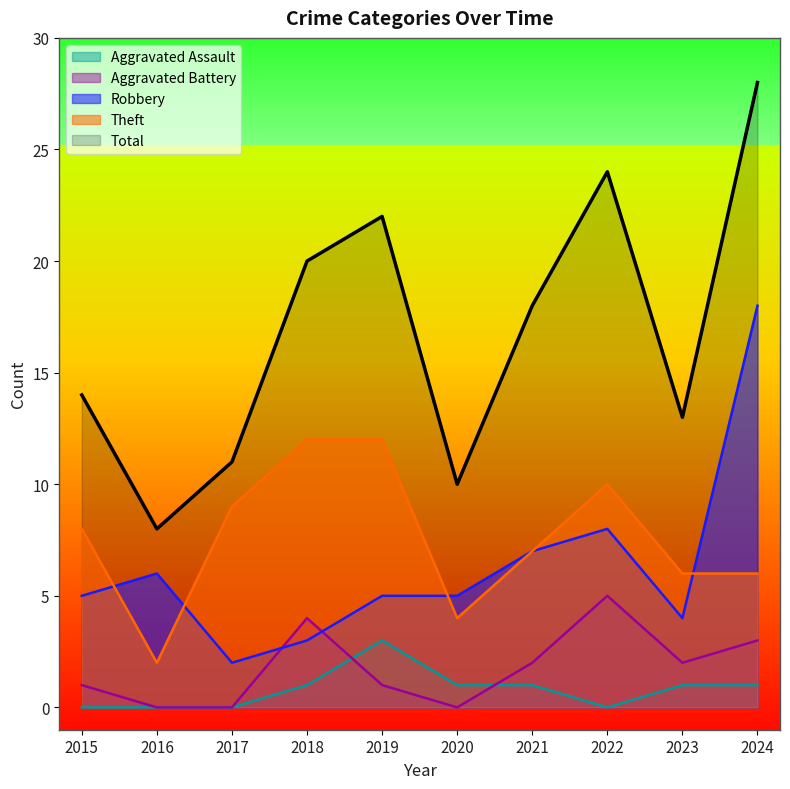

In Theft, how many points are higher than both neighbors (excluding endpoints)?

1